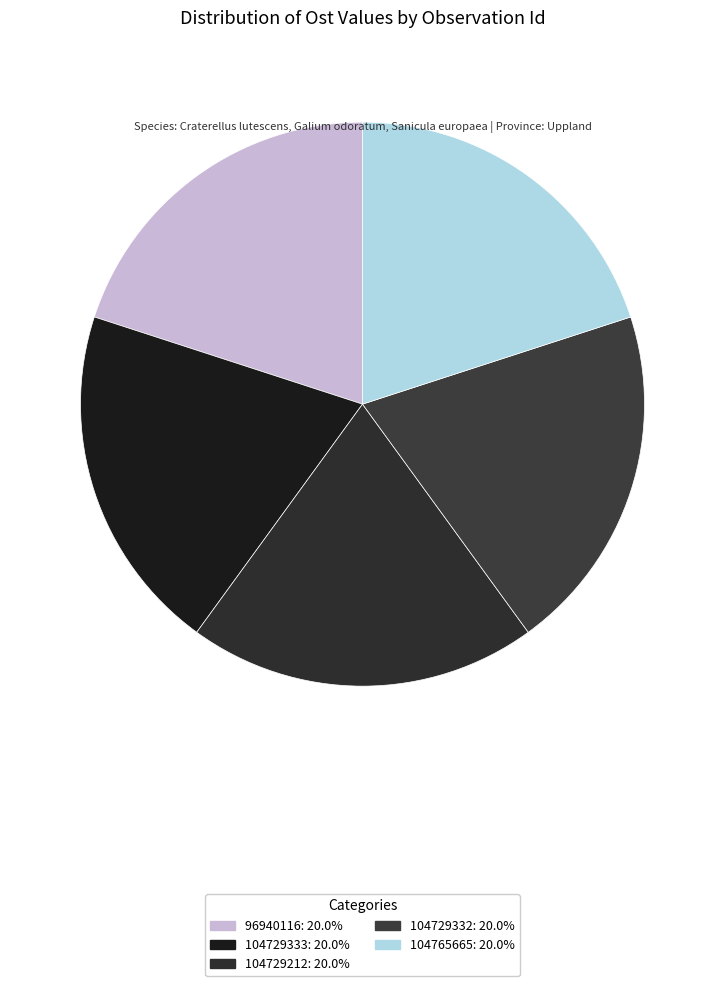

Does any single category account for the majority?

No